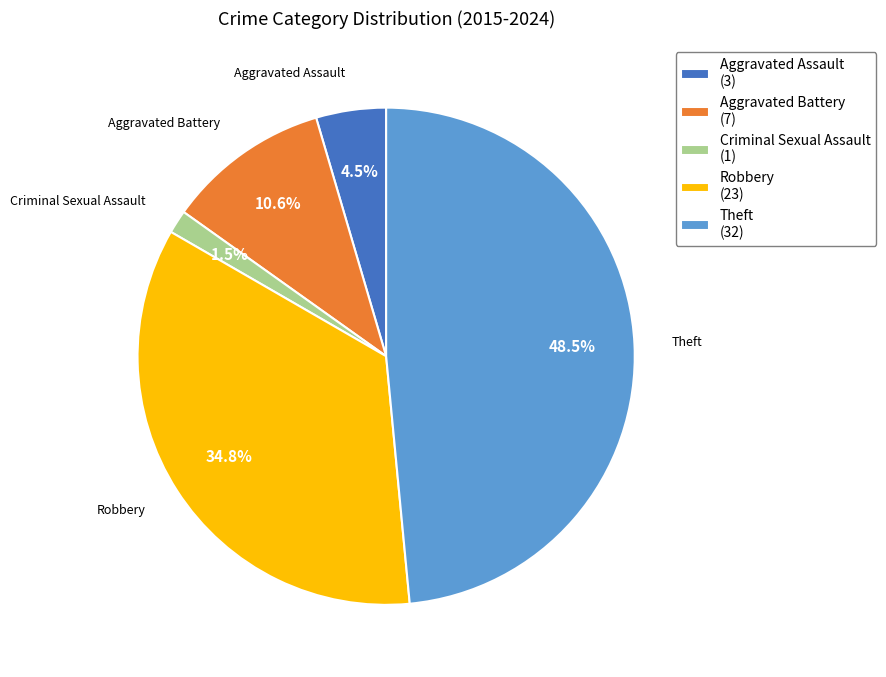

What is the ratio of the value at Aggravated Assault to the value at Theft?

0.1